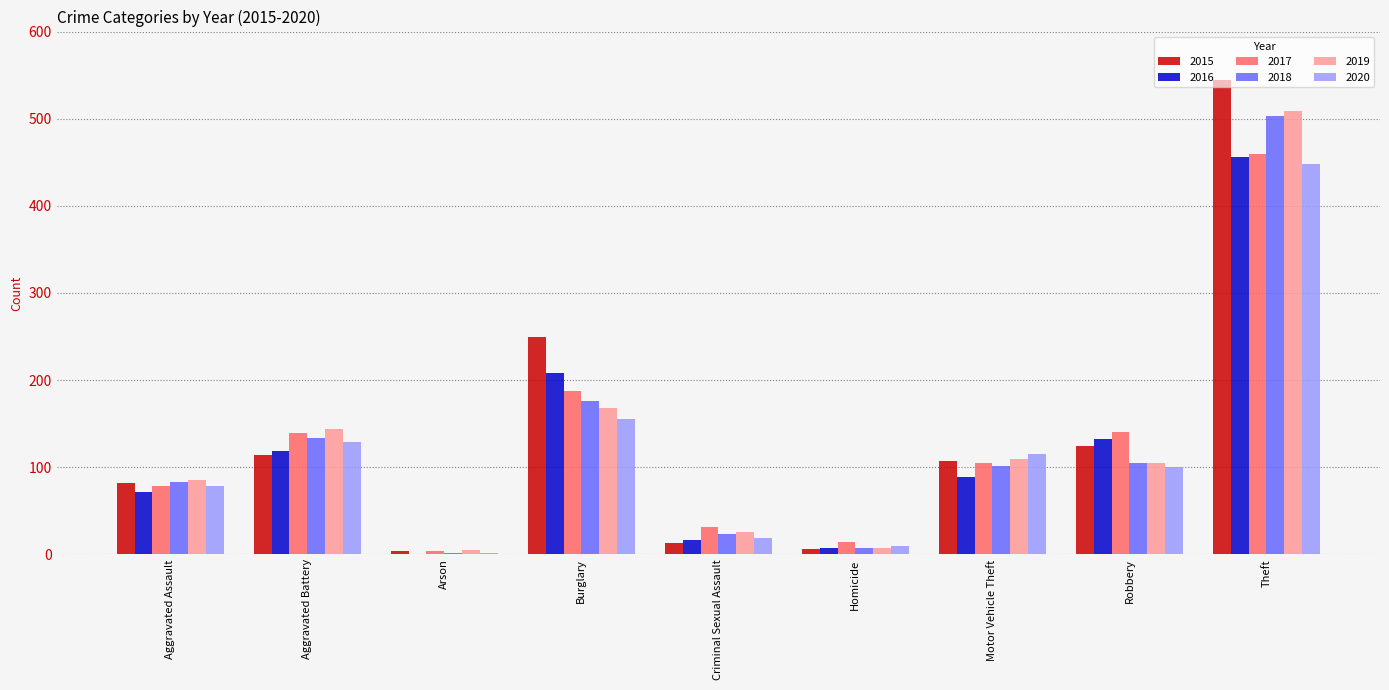

Is the value of 2015 at Robbery greater than the value of 2017 at Arson?

Yes